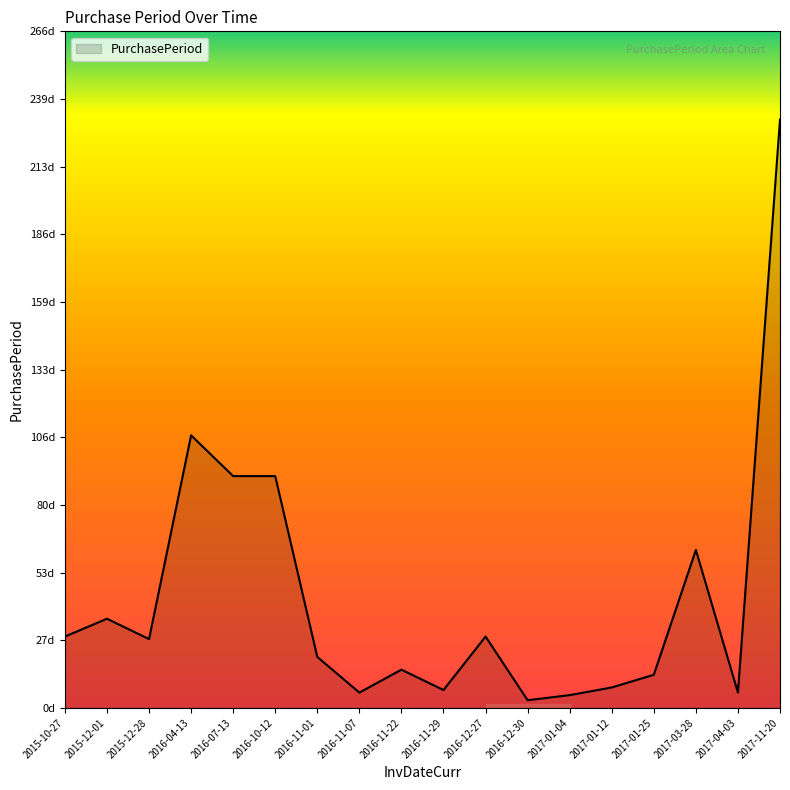

What position from the right is 2016-07-13?

14